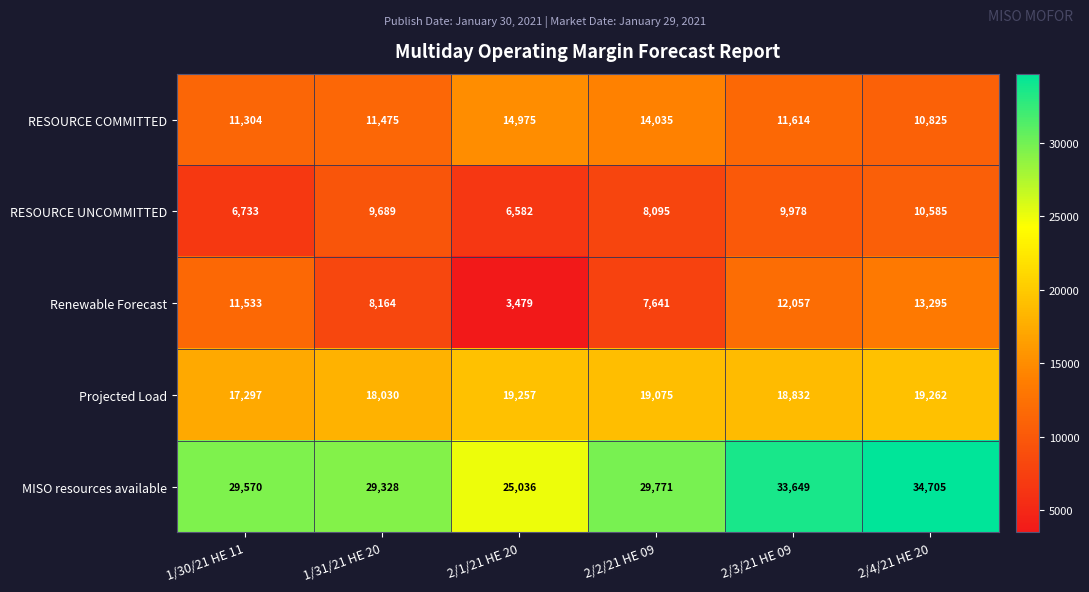

At which category is the sum across all series the highest?

2/4/21 HE 20